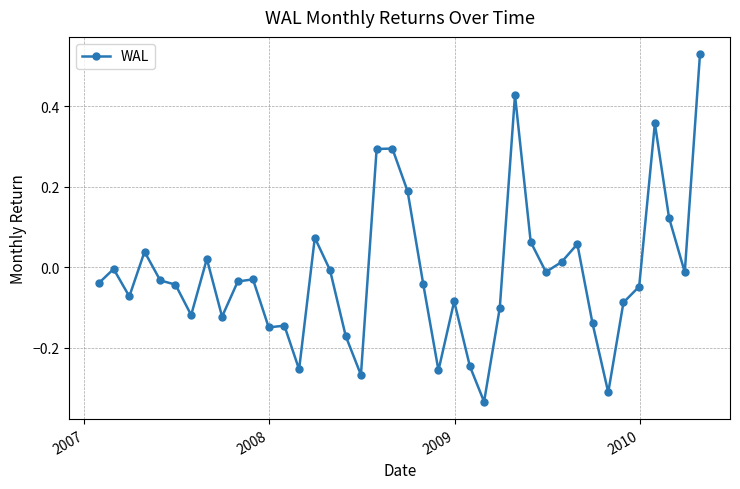

True or false: there are more than 0 points higher than both neighbors.

True